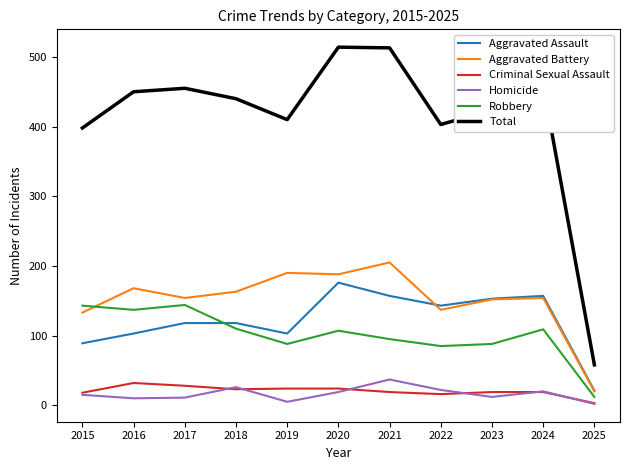

What are all the series names shown in the legend?

Aggravated Assault, Aggravated Battery, Criminal Sexual Assault, Homicide, Robbery, Total